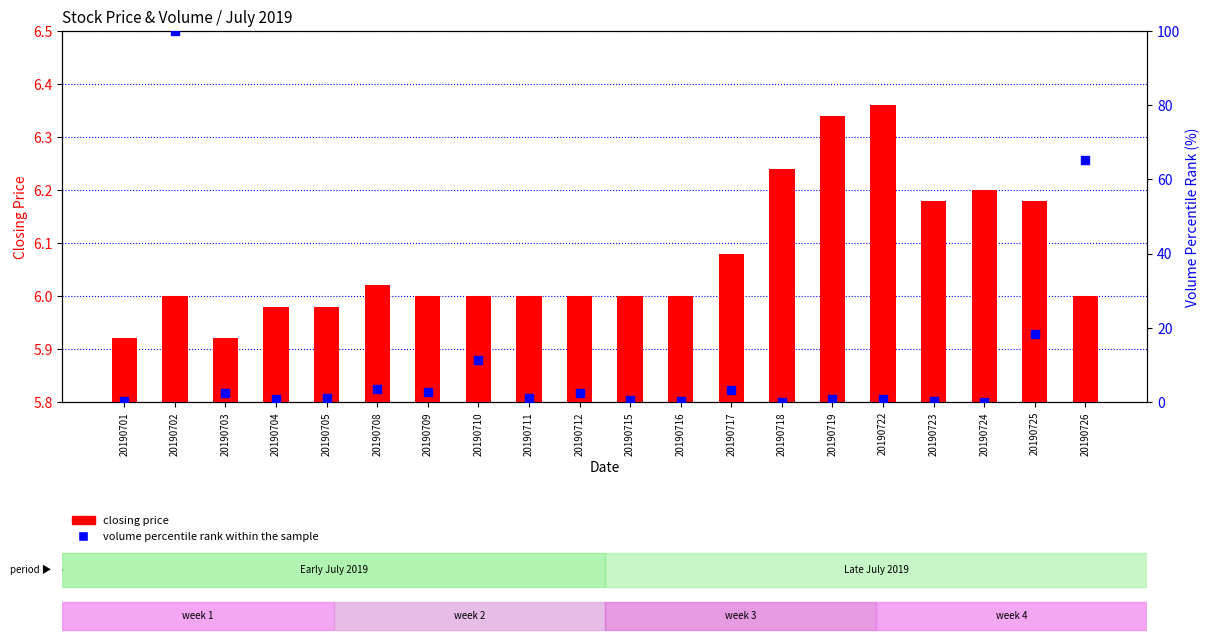

At how many categories does at least one series exceed 85?

1